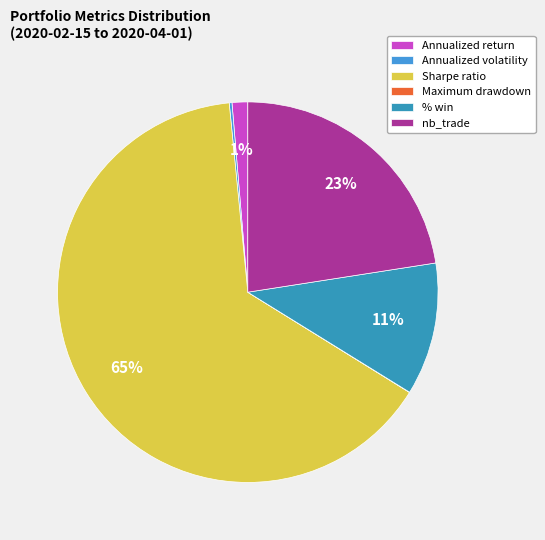

Is it true that Annualized return is 1% of the pie?

True